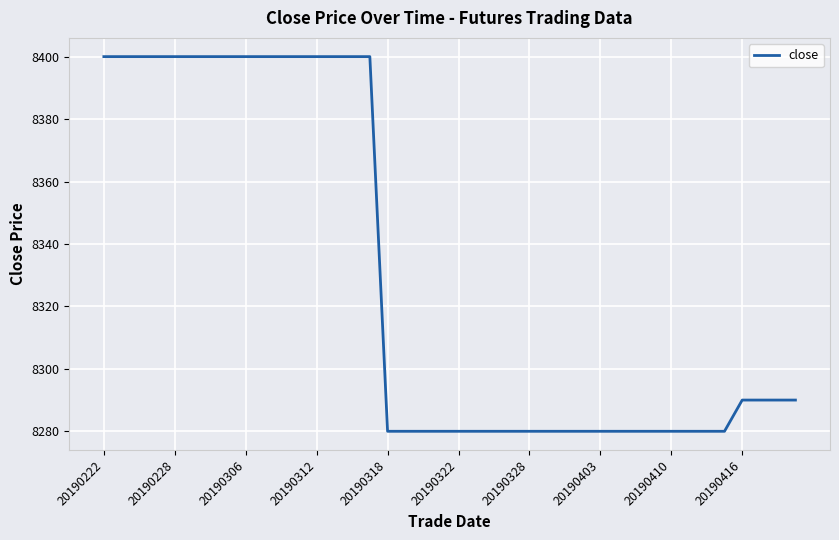

What is the minimum value shown in the chart?

8280